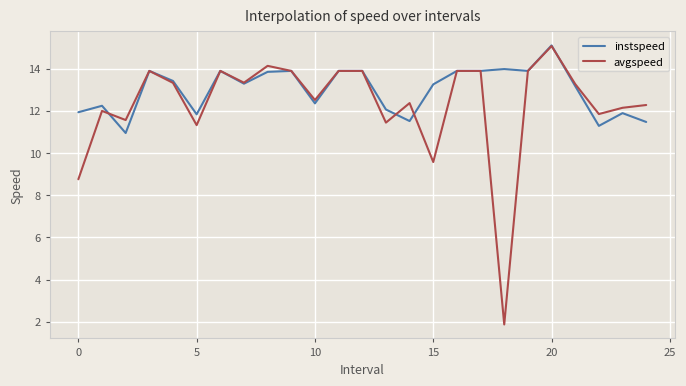

Which series has the largest total across all categories?

instspeed